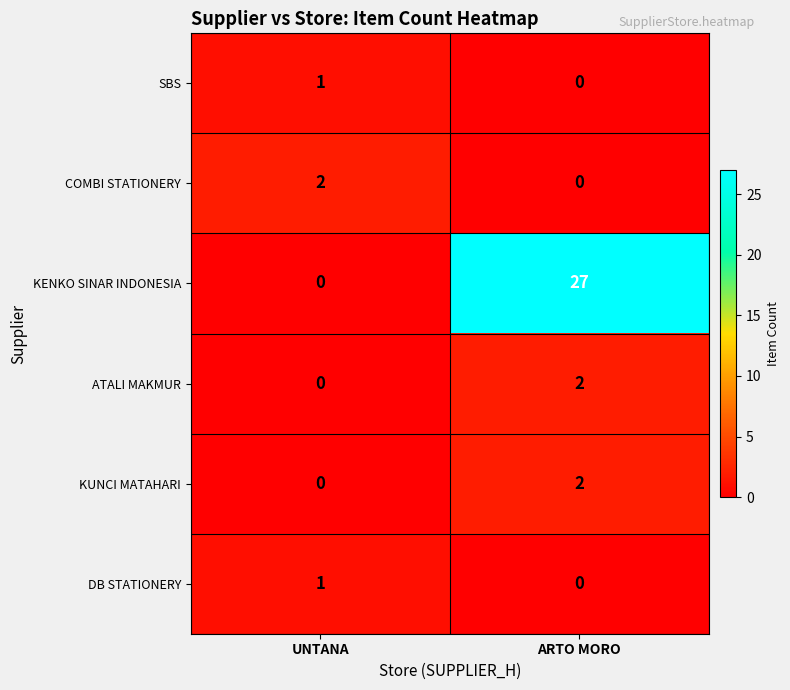

Where is DB STATIONERY nearest to the value 0?

ARTO MORO